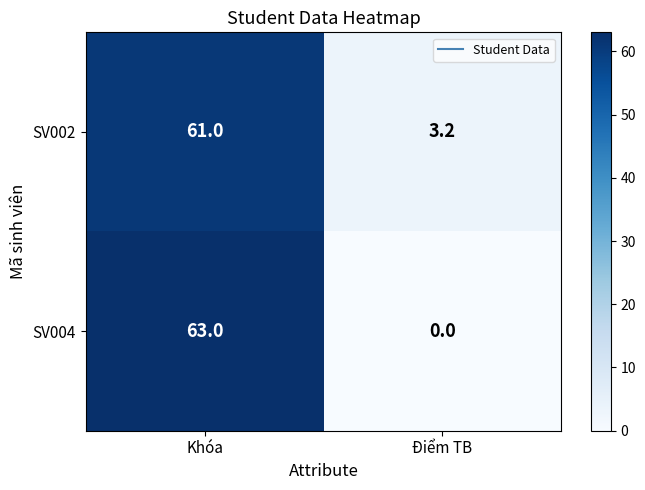

Which series changed the most between Khóa and Điểm TB?

SV004